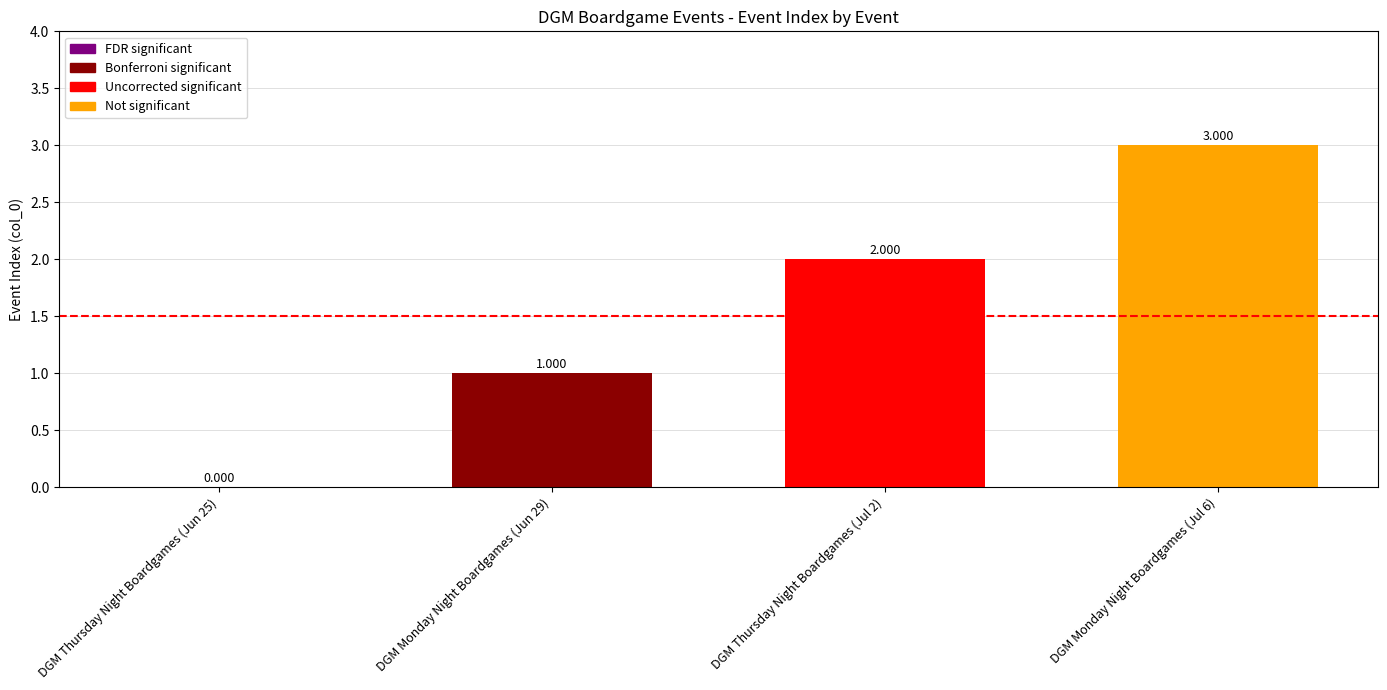

What is the difference between the maximum and second lowest values?

2